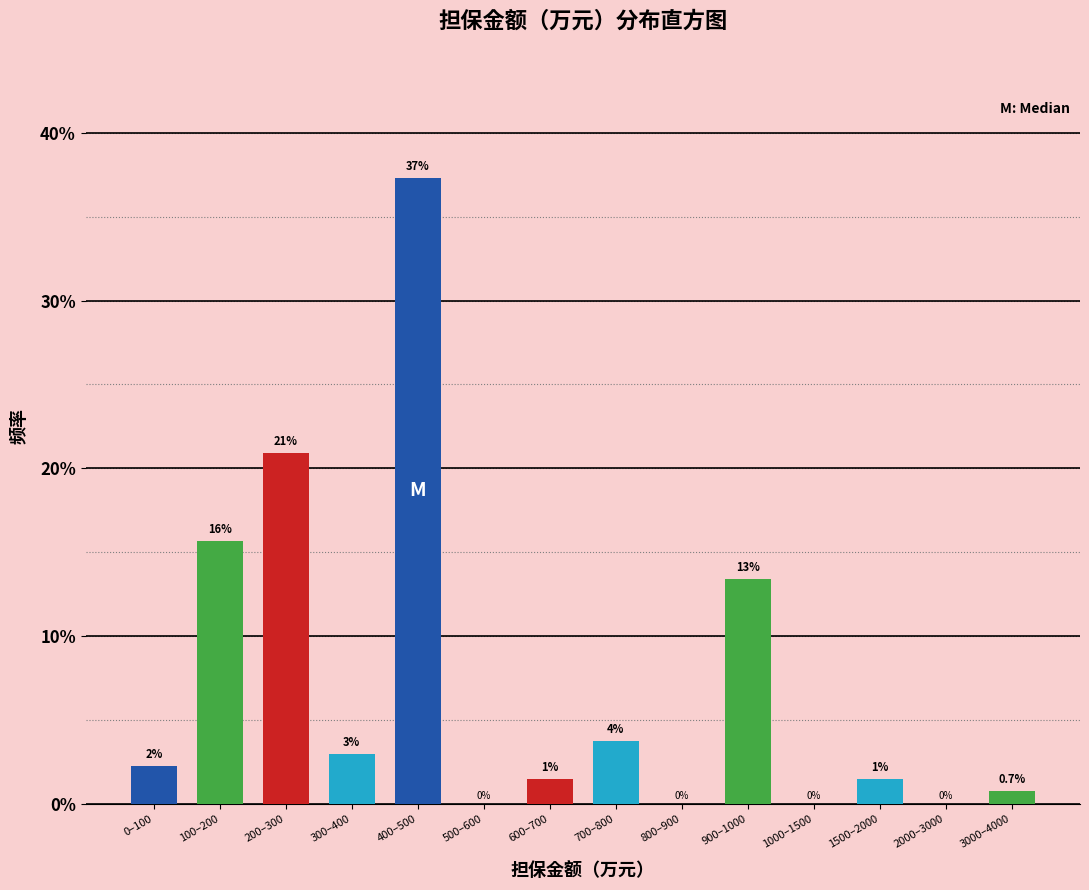

What is the change in value from 300–400 to 1000–1500?

-3.0